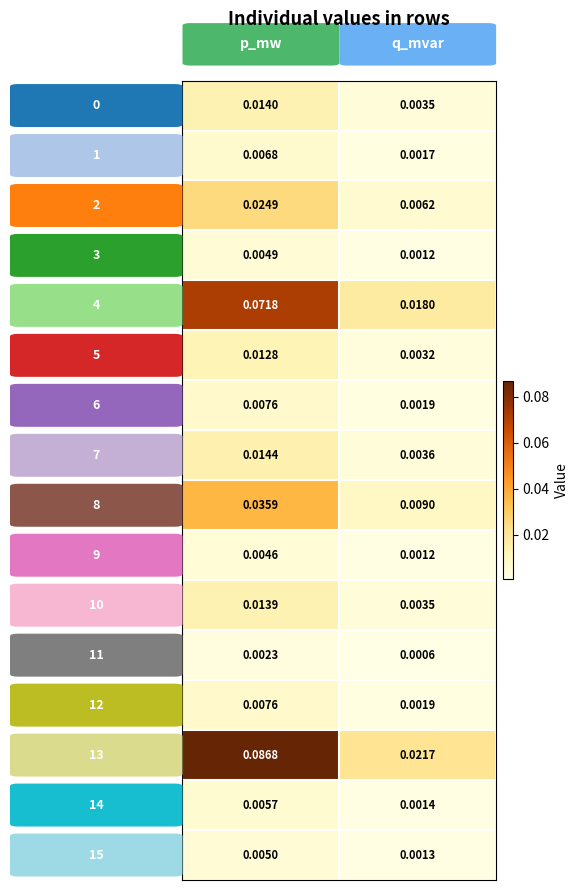

How many categories are shown in the chart?

2